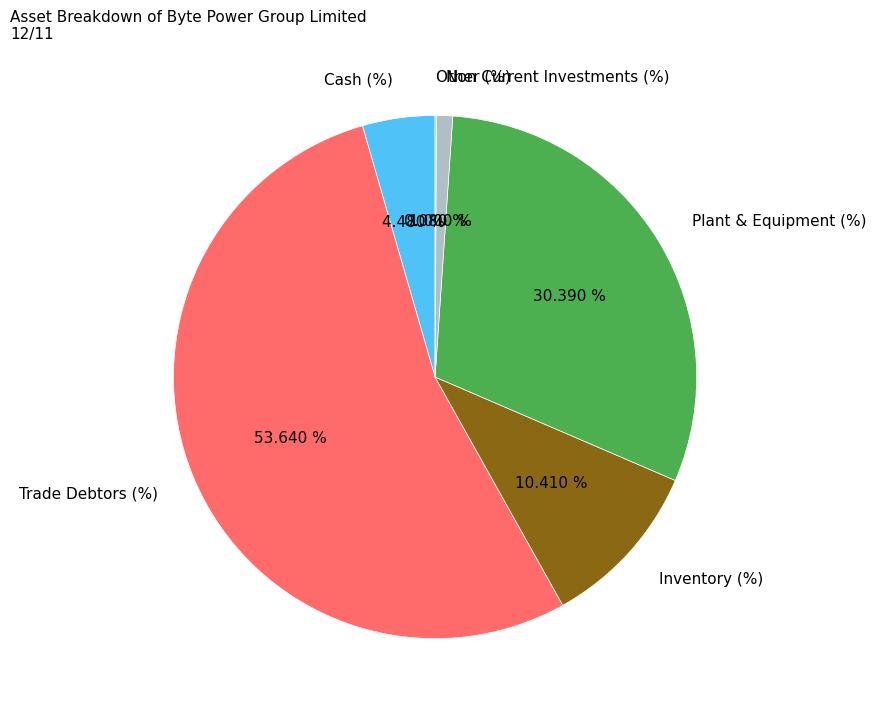

What is the largest slice in the pie chart?

Trade Debtors (%)